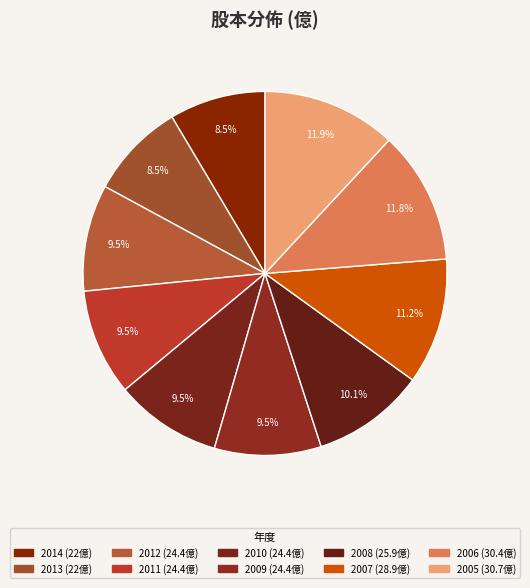

How many slices are in this pie chart?

10